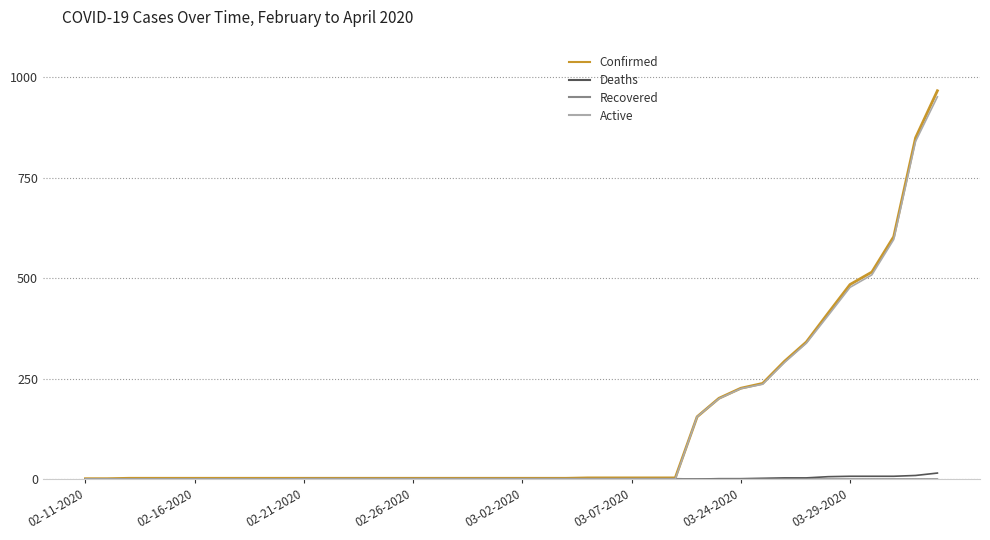

What is the greatest value displayed?

966